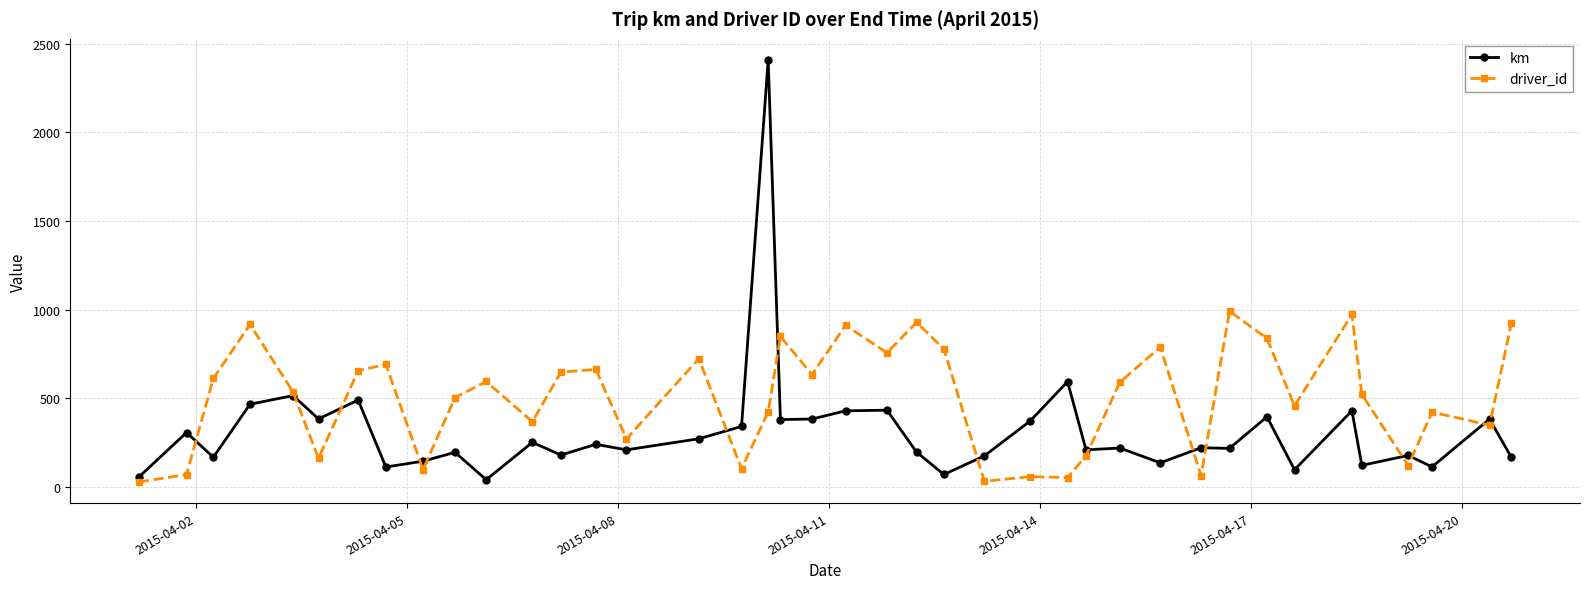

Rank the series by their average value, from highest to lowest.

driver_id, km